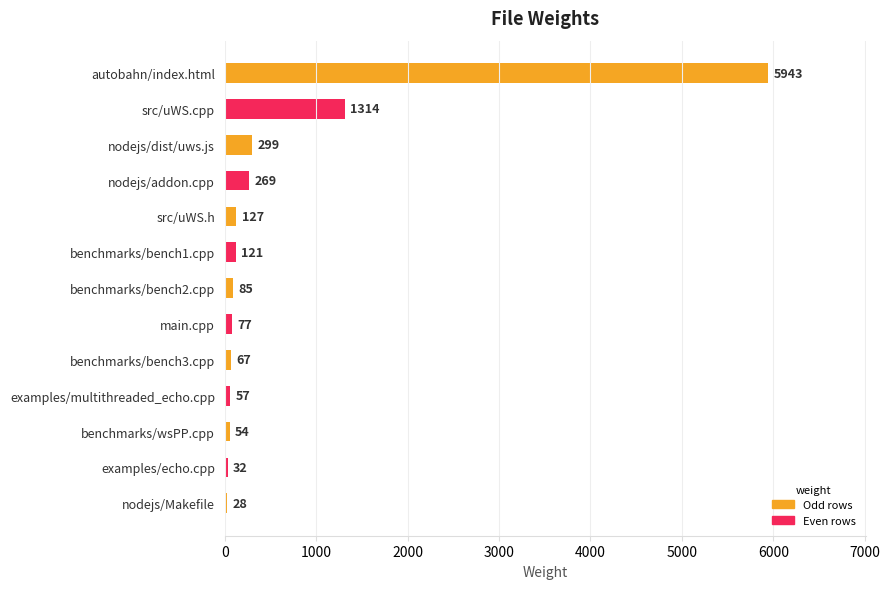

What is the difference between the maximum and second lowest values?

5911